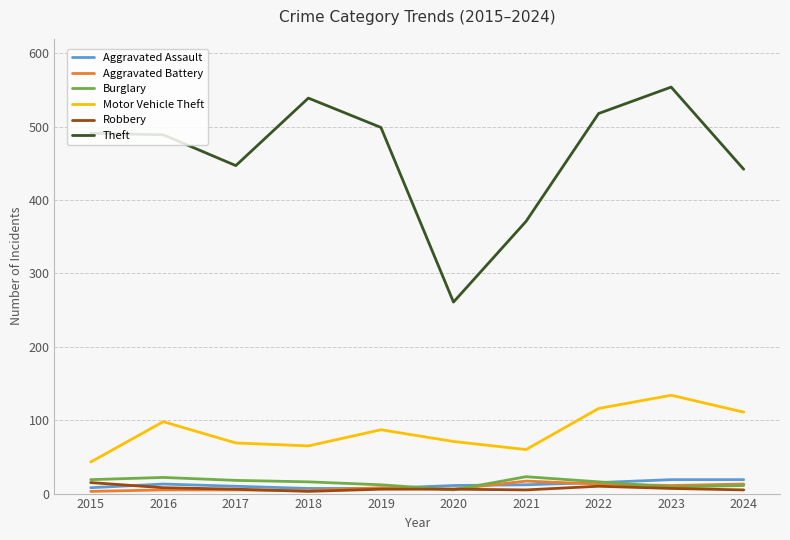

Rank the series at 2021 from highest to lowest value.

Theft, Motor Vehicle Theft, Burglary, Aggravated Battery, Aggravated Assault, Robbery